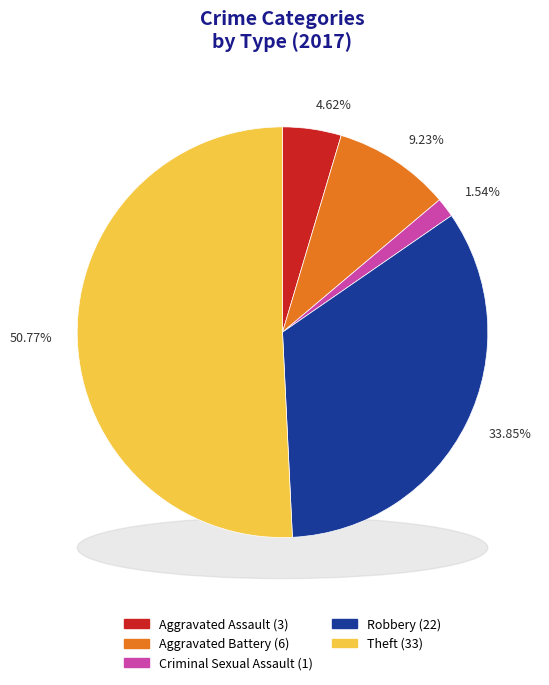

What percentage is the Robbery slice, to the nearest percent?

34%